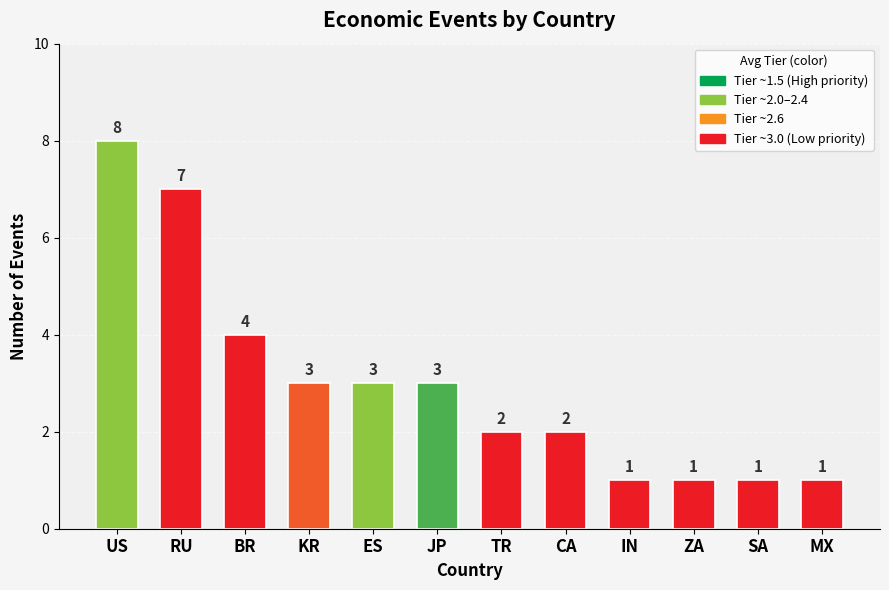

What is the value of the 3rd bar from the left?

4